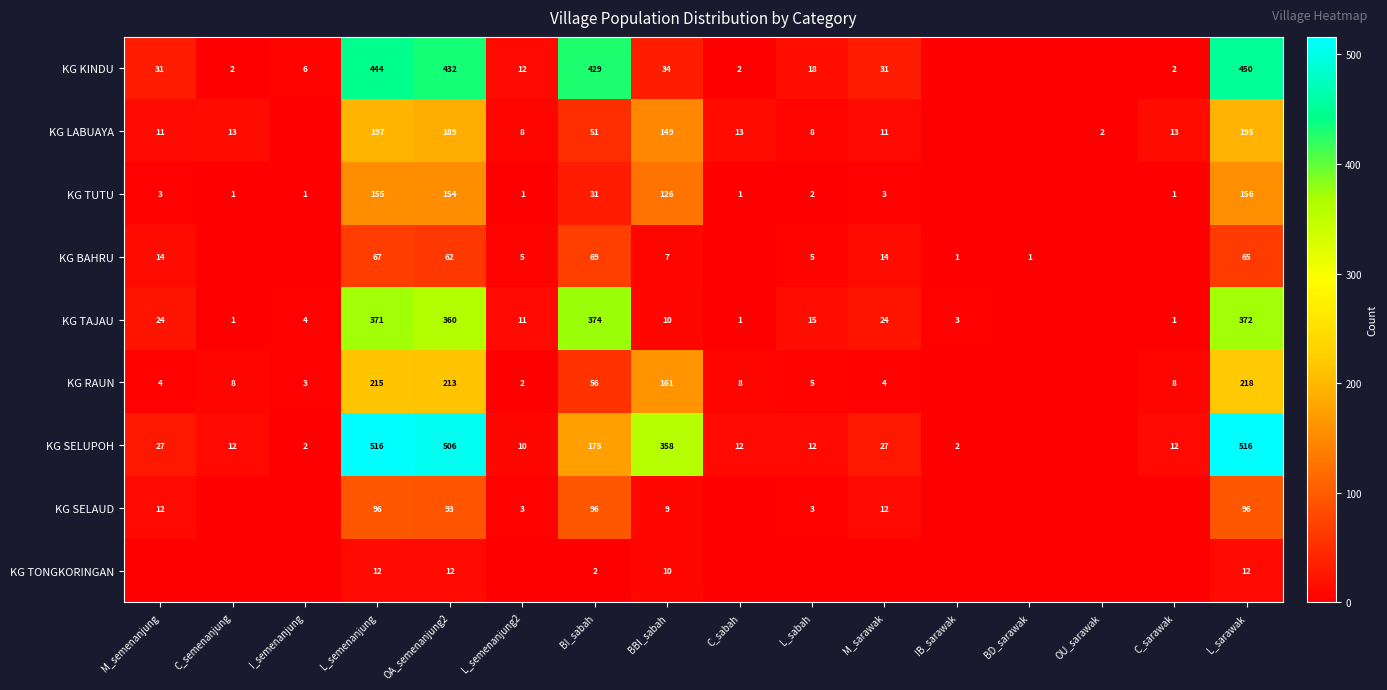

The KG RAUN series shows 4 at M_semenanjung. True or false?

True